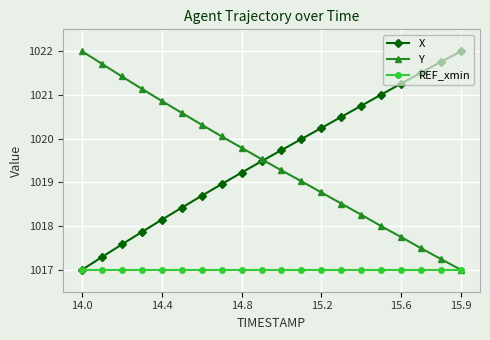

How many categories are shown in the chart?

20